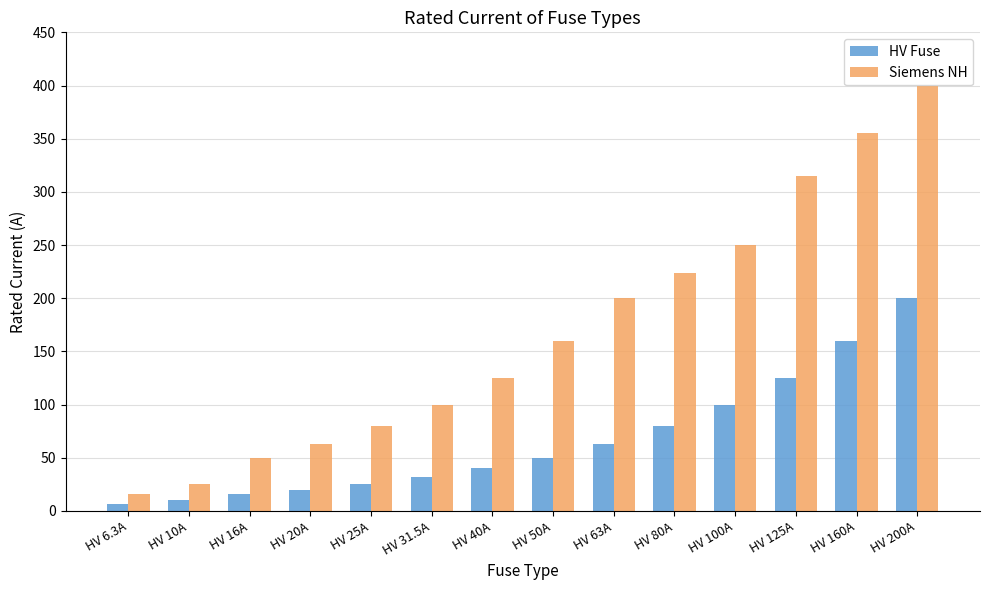

What are all the series names shown in the legend?

HV Fuse, Siemens NH